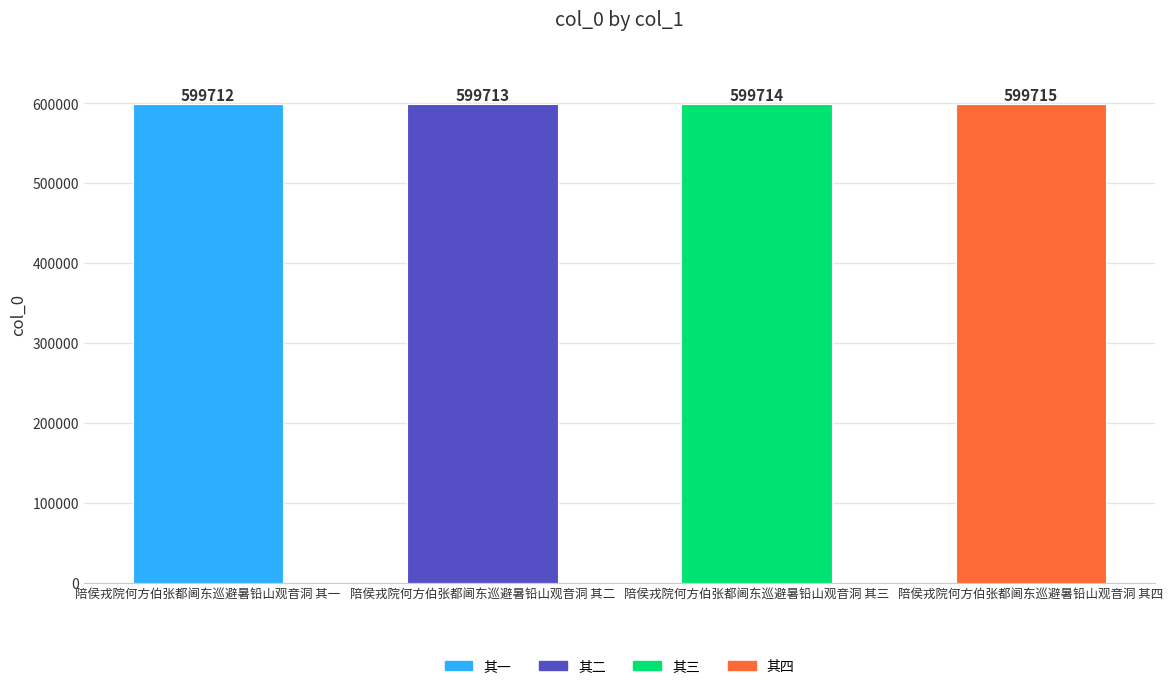

True or false: the data shows 599712 at 陪侯戎院何方伯张都阃东巡避暑铅山观音洞 其一.

True